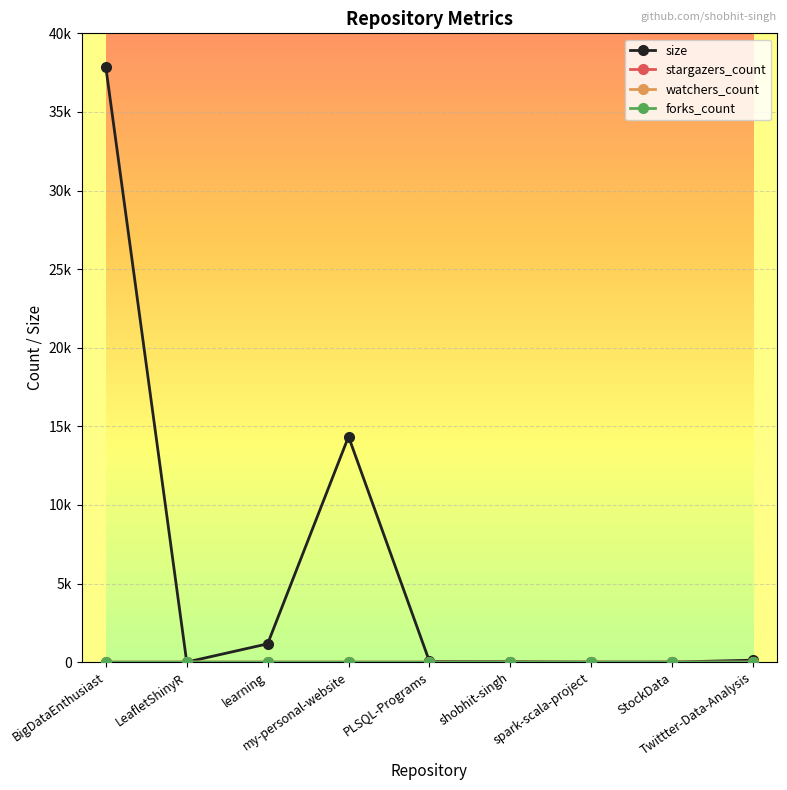

Where is stargazers_count nearest to the value 0?

BigDataEnthusiast